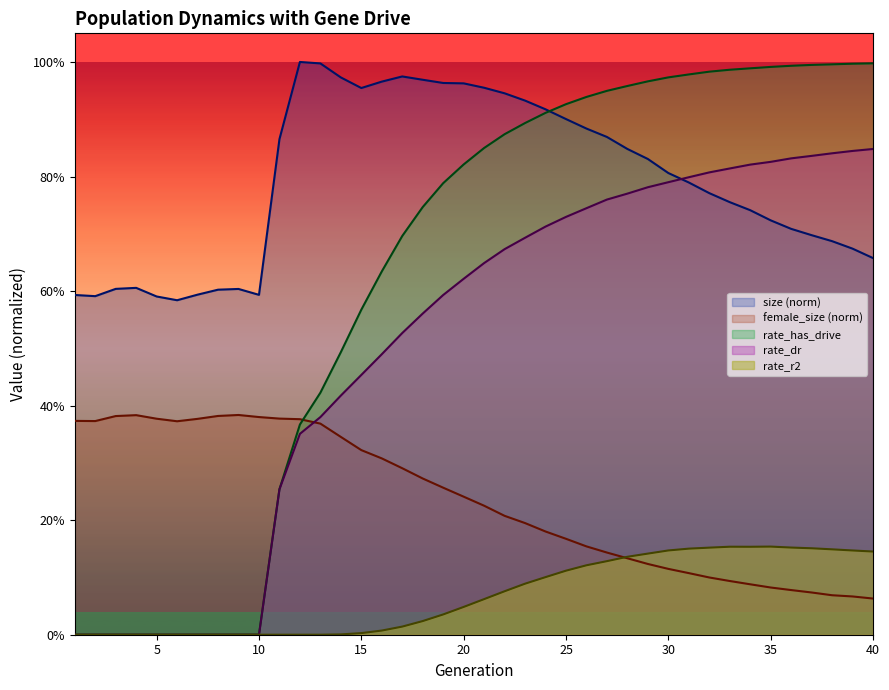

True or false: rate_has_drive has a value of 0.7 at 18.

True